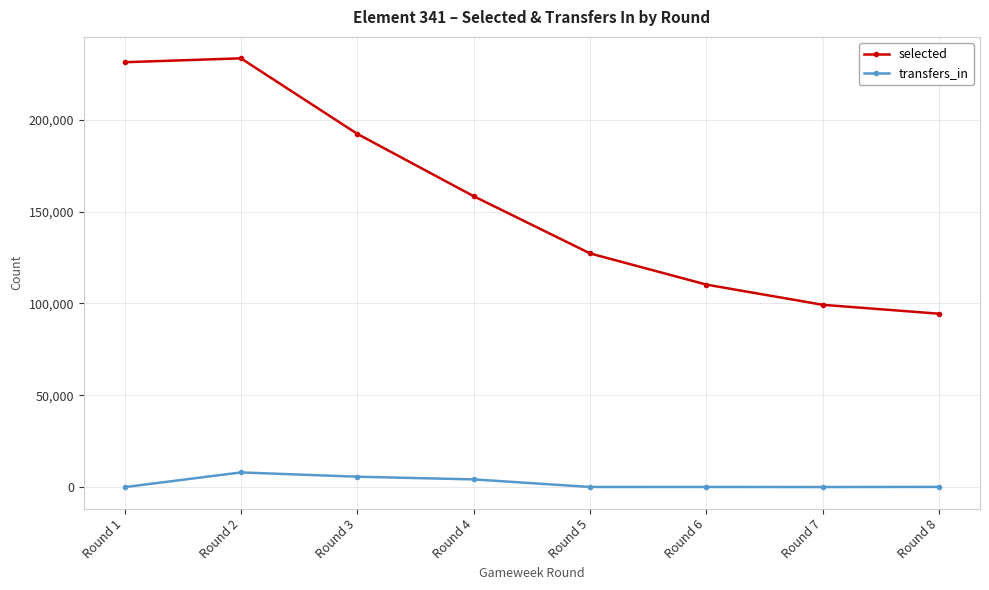

Count the number of data series in this chart.

2